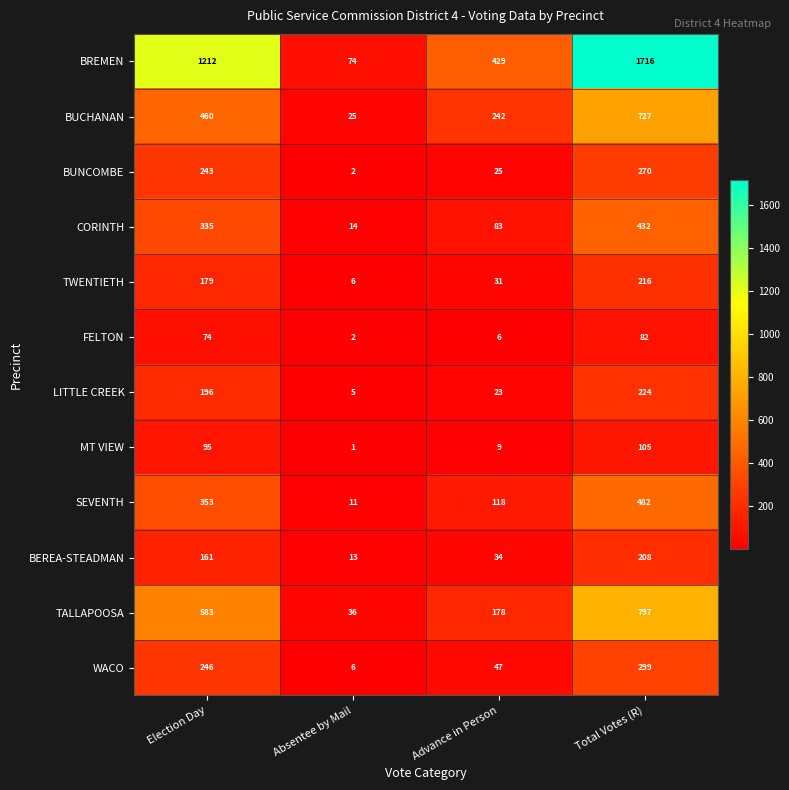

Is it true that TWENTIETH equals 3 at Absentee by Mail?

False